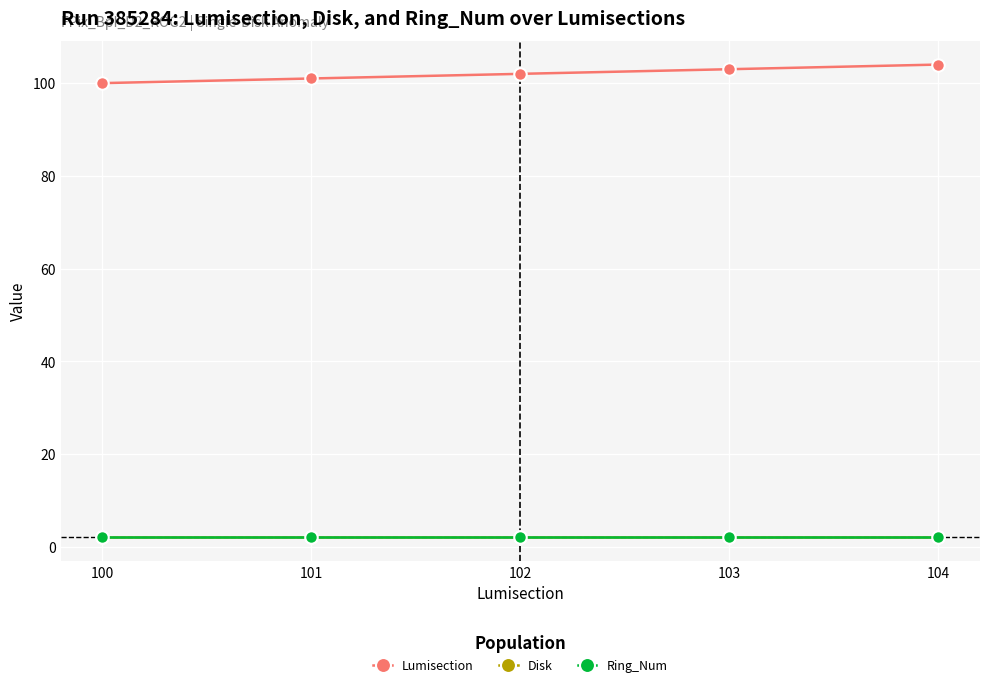

At how many categories does at least one series exceed 40?

5